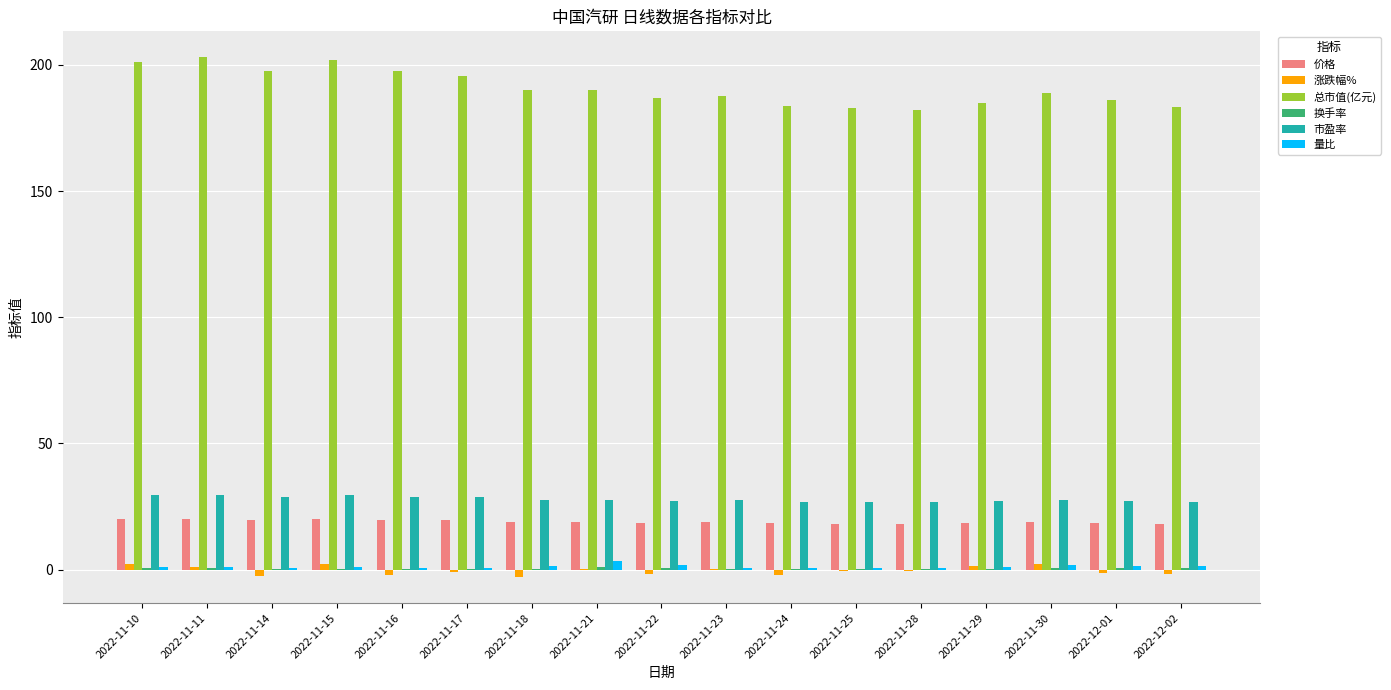

The 价格 series shows 18.8 at 2022-11-30. True or false?

True